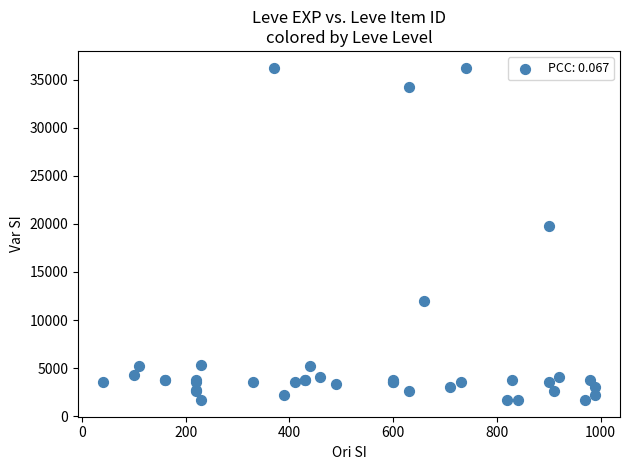

What Y value in the scatter plot is closest to 18967?

19744